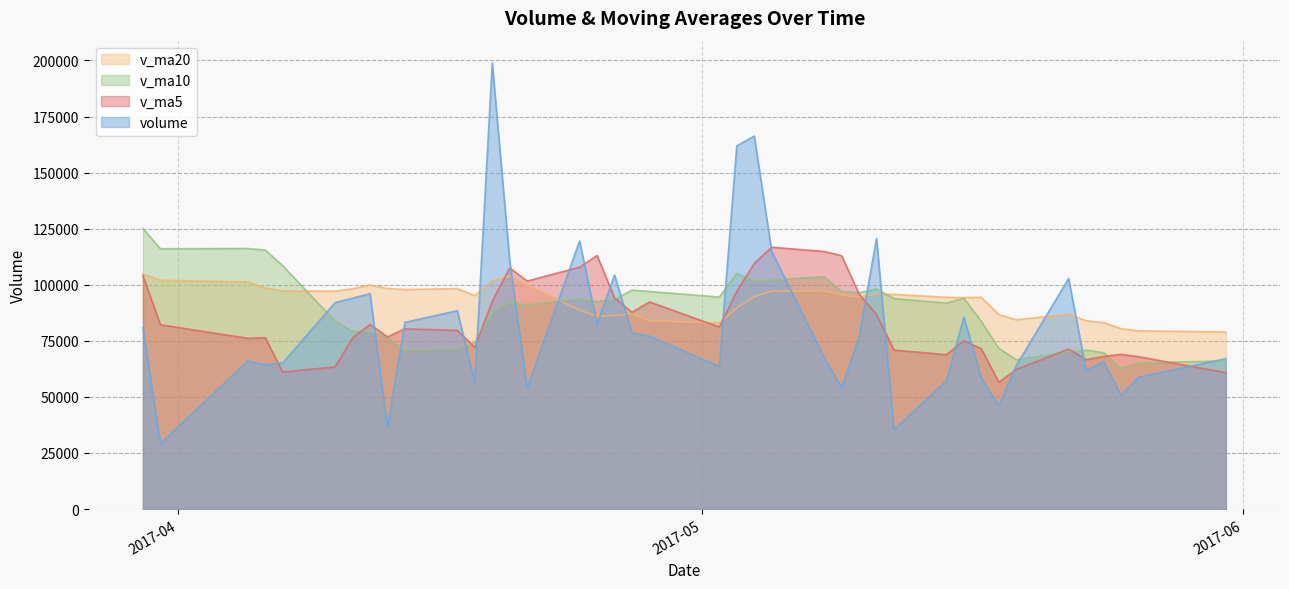

Which category has the highest value across all series?

2017-04-19